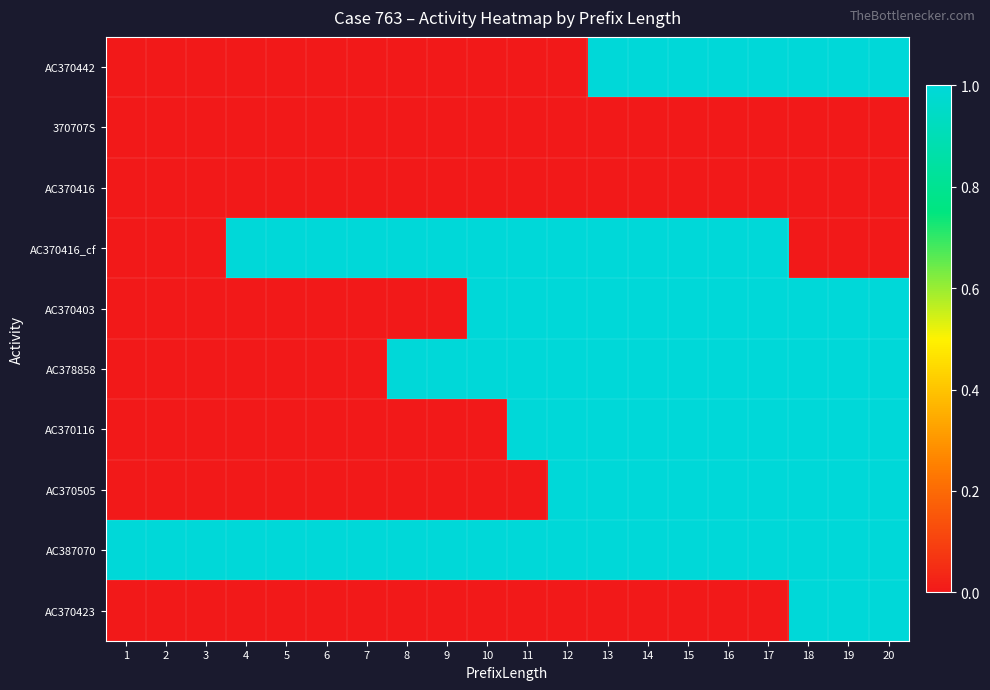

Count the number of data series in this chart.

10